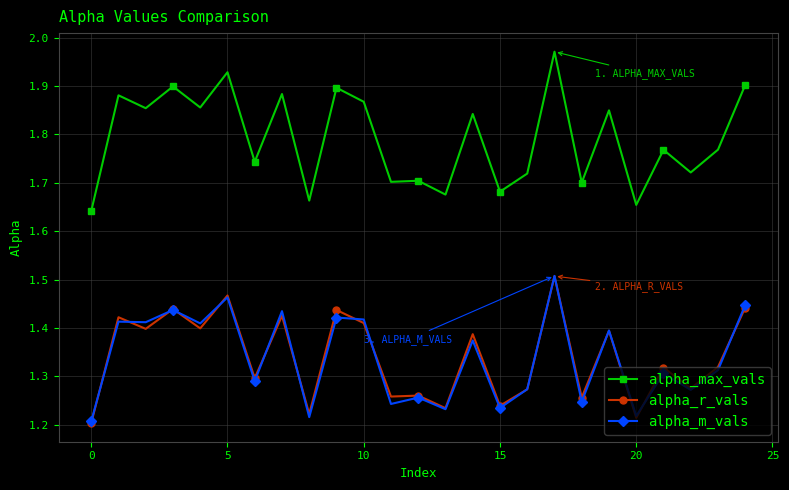

Which series has the largest total across all categories?

alpha_max_vals